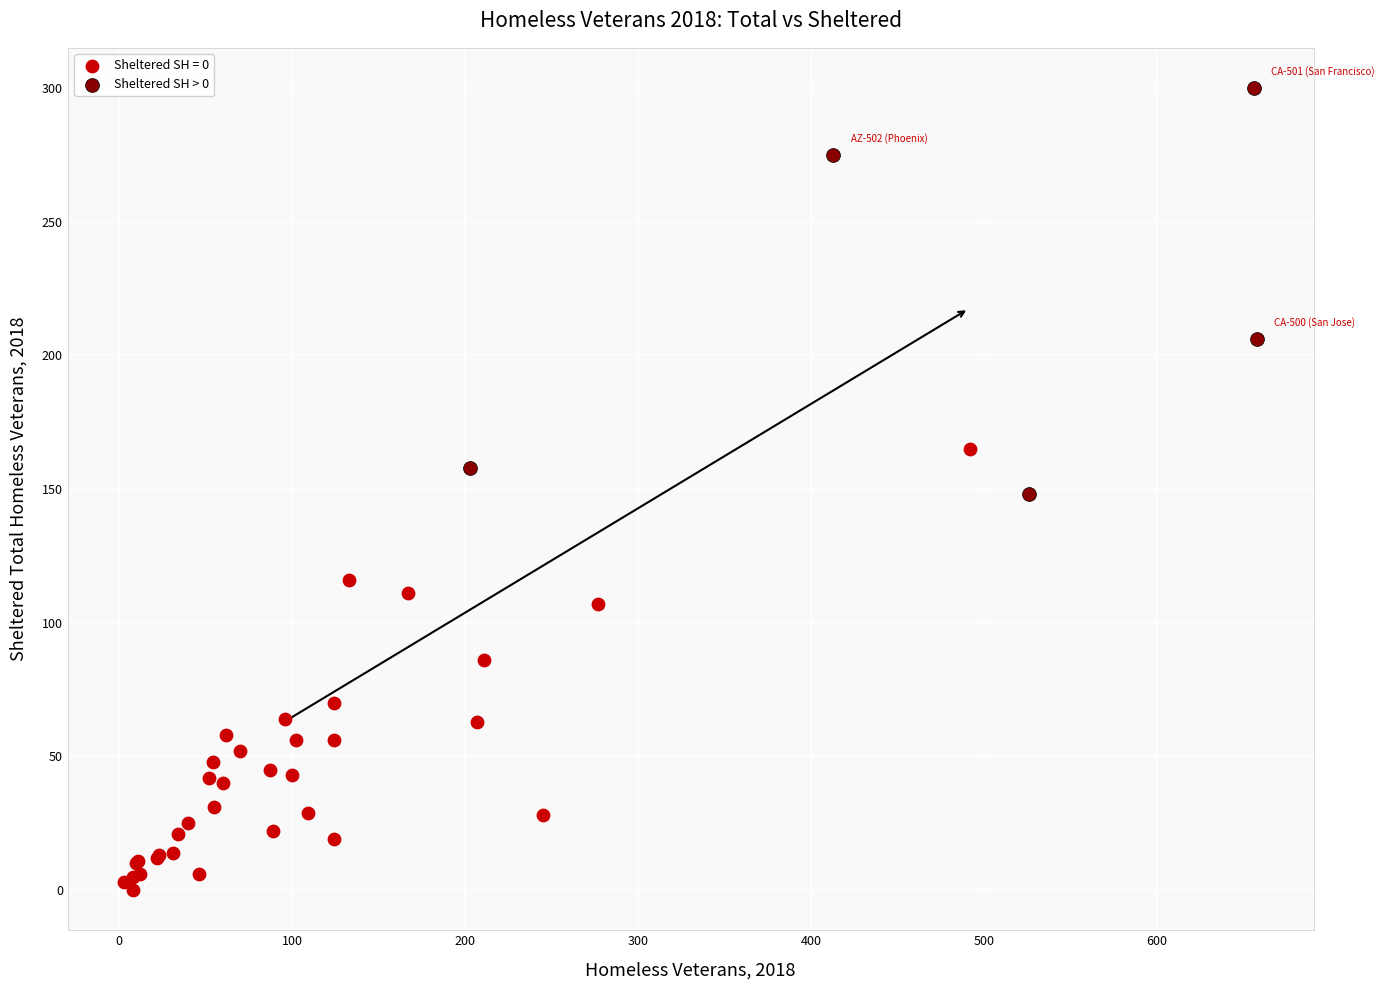

Which series reaches the maximum Y coordinate?

Sheltered SH > 0